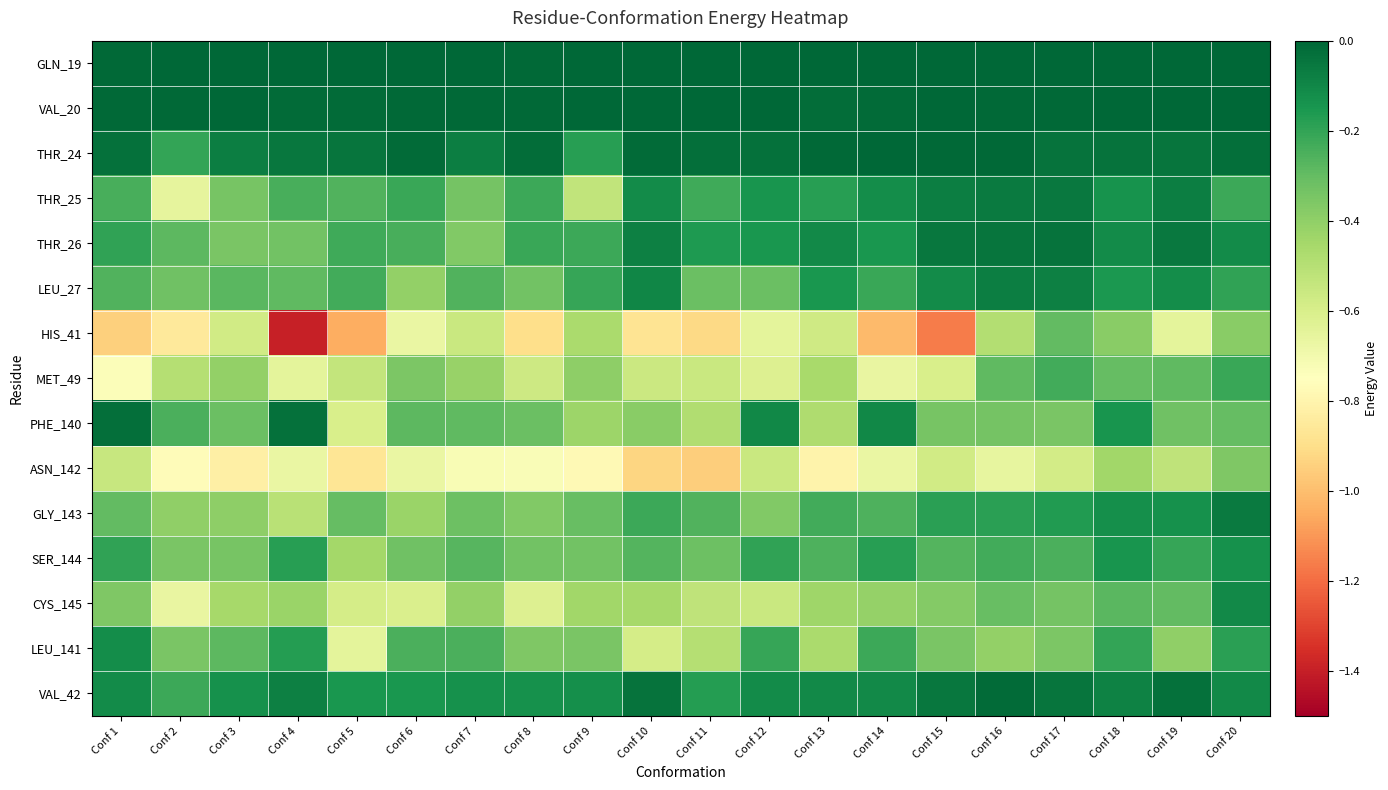

What is the total value across all series at Conf 12?

-4.0